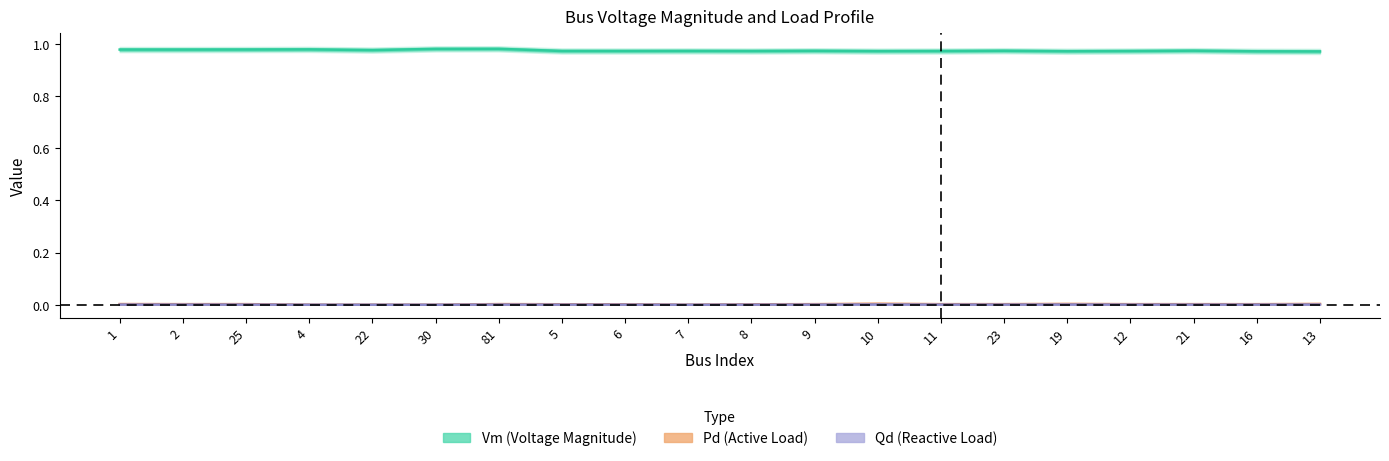

What is the label of the 10th point from the left?

7